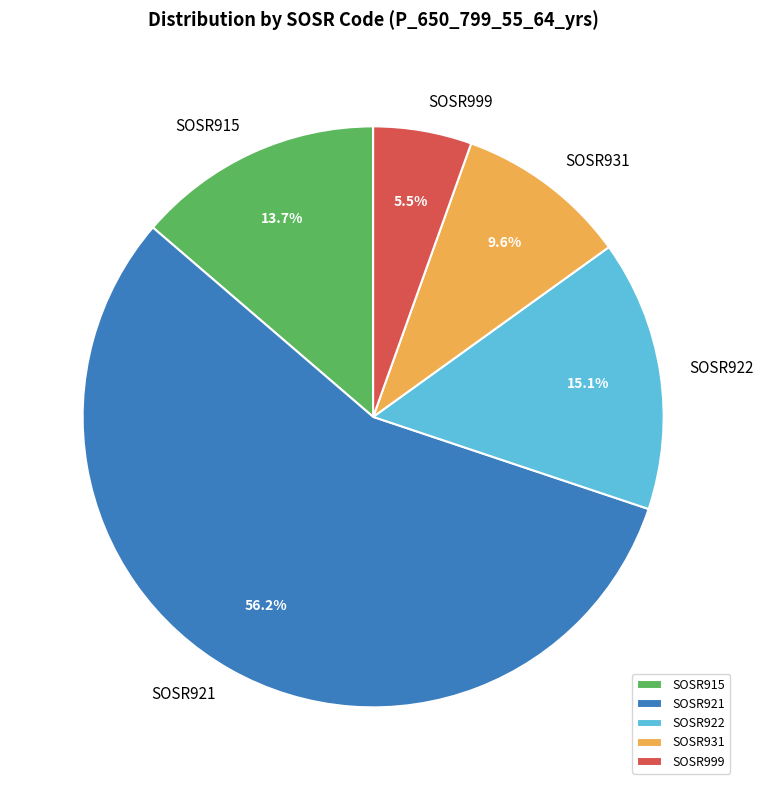

How many slices are in this pie chart?

5